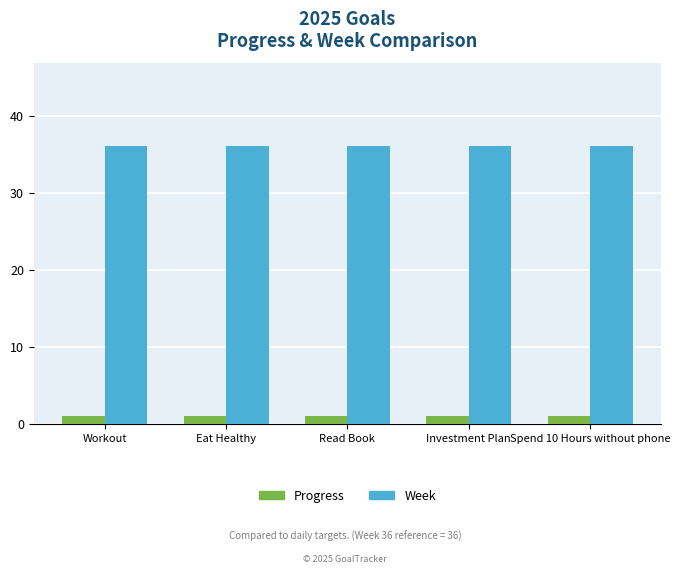

What is the average value of the Week series?

36.0